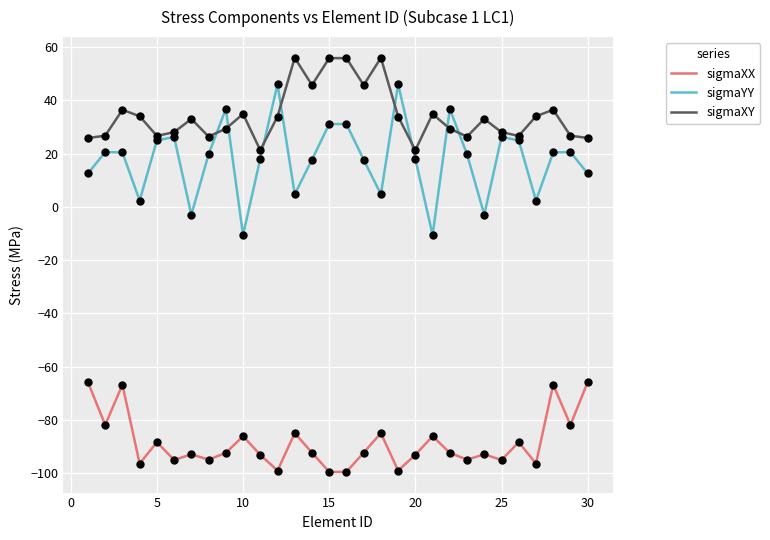

Which series has the largest range (max minus min)?

sigmaYY